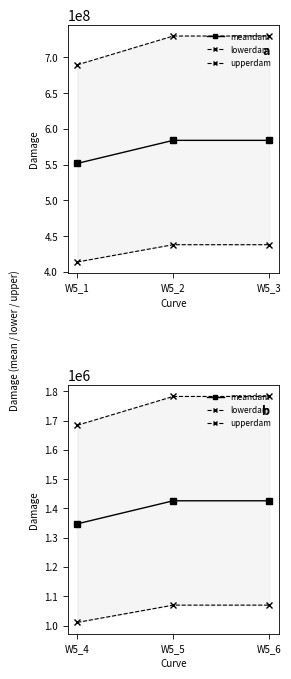

What is the minimum value shown in the chart?

1010641.8